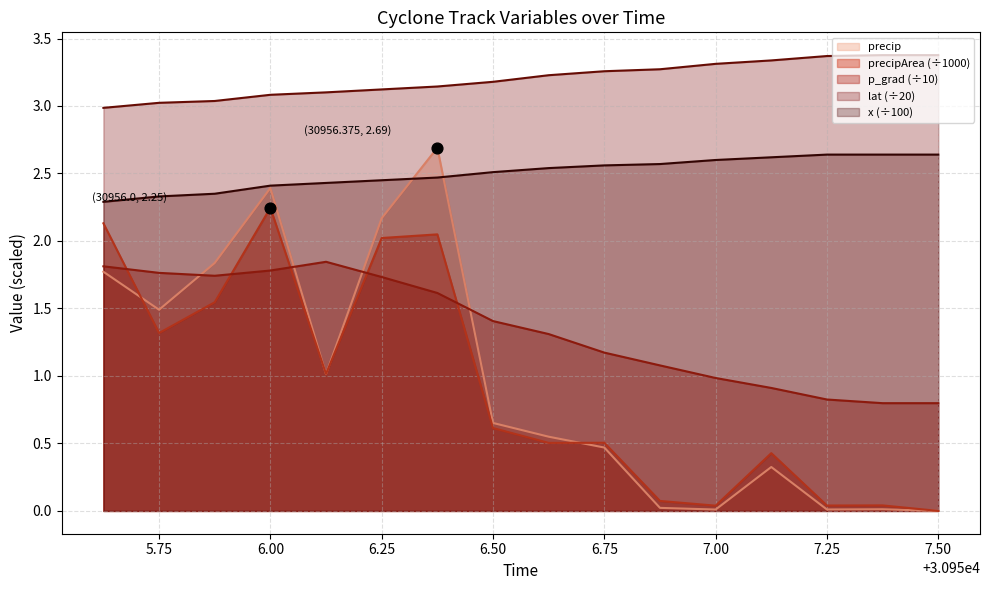

Which series has the largest total across all categories?

lat (÷20)